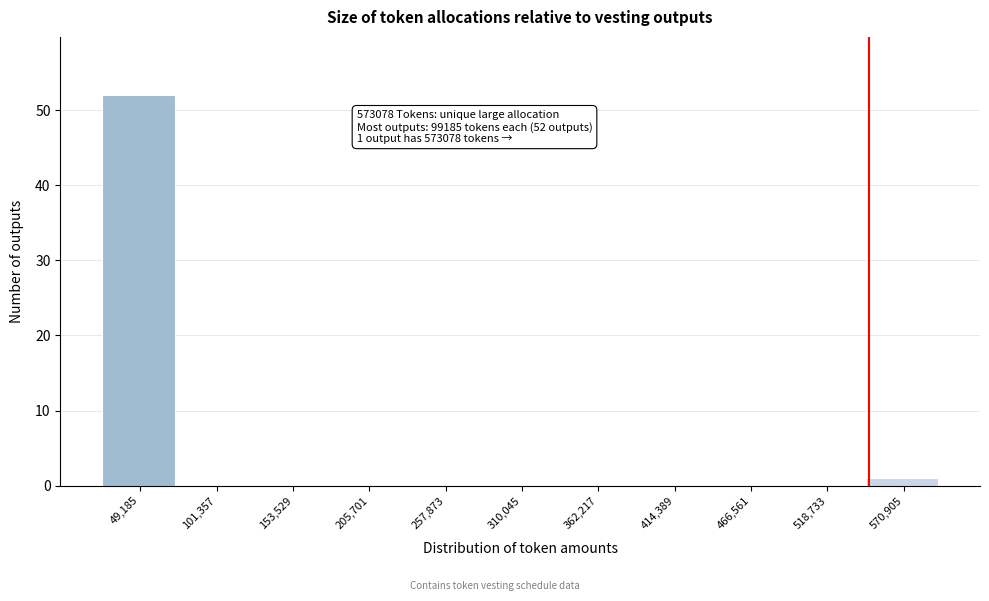

Reading left to right, extract all data points from this chart.

49,185=52	101,357=0	153,529=0	205,701=0	257,873=0	310,045=0	362,217=0	414,389=0	466,561=0	518,733=0	570,905=1